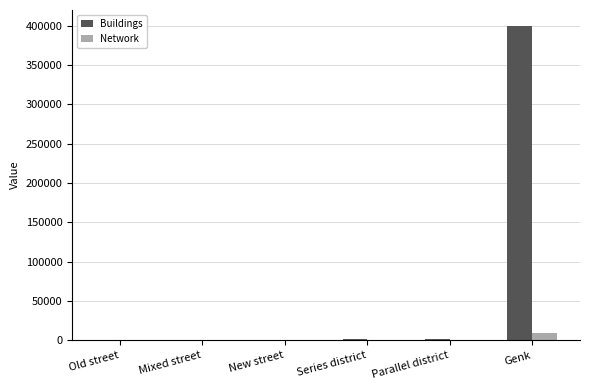

At which label does Buildings reach its peak?

Genk